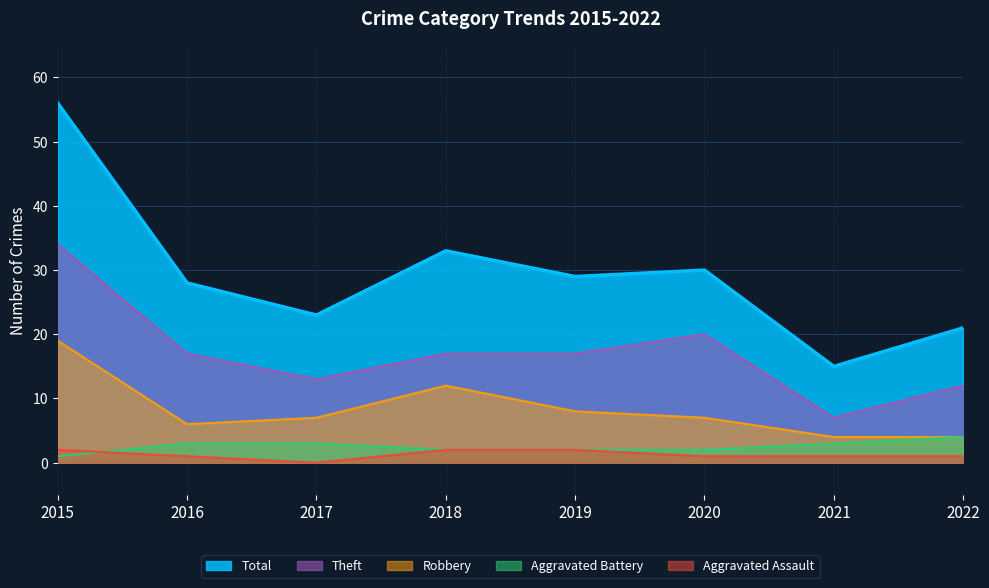

What value does the Aggravated Battery series have at 2018?

2